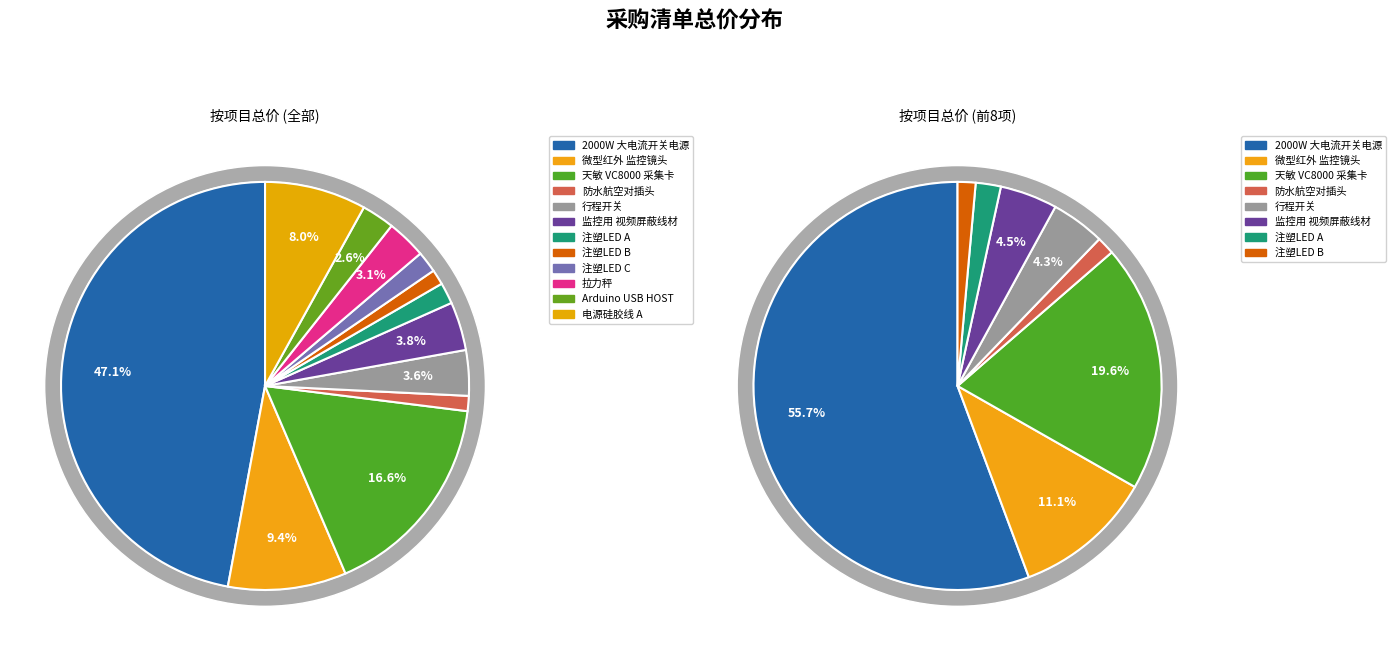

Between 天敏 VC8000 采集卡 and 电源硅胶线 A, which is larger?

天敏 VC8000 采集卡